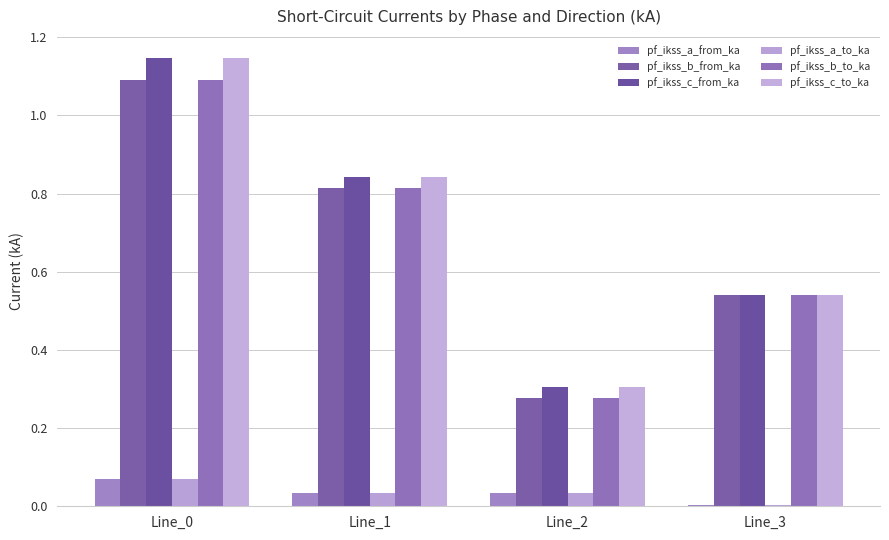

The pf_ikss_c_from_ka series shows 1.1 at Line_0. True or false?

True